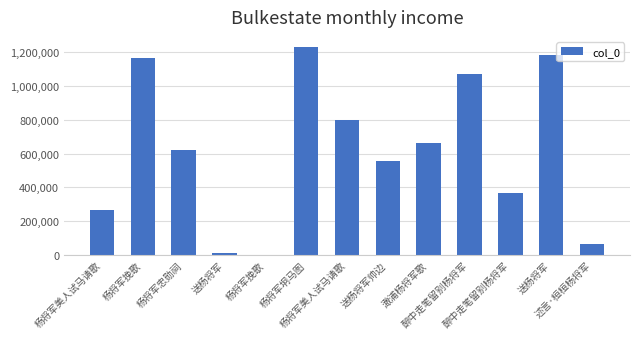

Reading left to right, extract all data points from this chart.

杨将军美人试马请歌=266274	杨将军挽歌=1164390	杨将军忠勋祠=620719	送杨将军=10580	杨将军挽歌=997	杨将军坰马图=1229692	杨将军美人试马请歌=800140	送杨将军帅边=558136	澉浦杨将军歌=661370	醉中走笔留别杨将军=1071835	醉中走笔留别杨将军=369607	送杨将军=1185299	述言·桓桓杨将军=62588